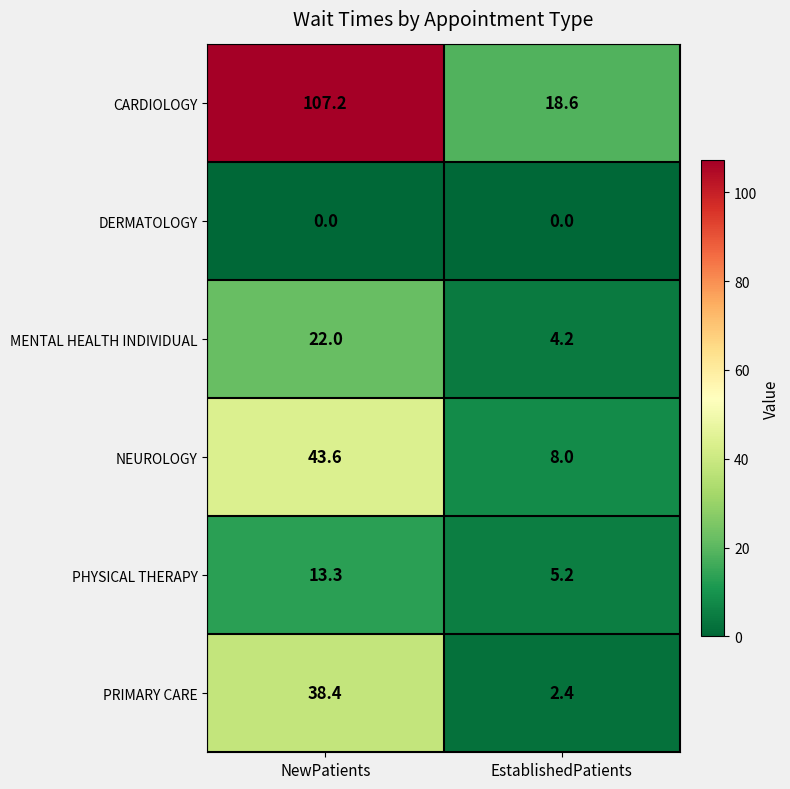

The CARDIOLOGY series shows 60.5 at NewPatients. True or false?

False